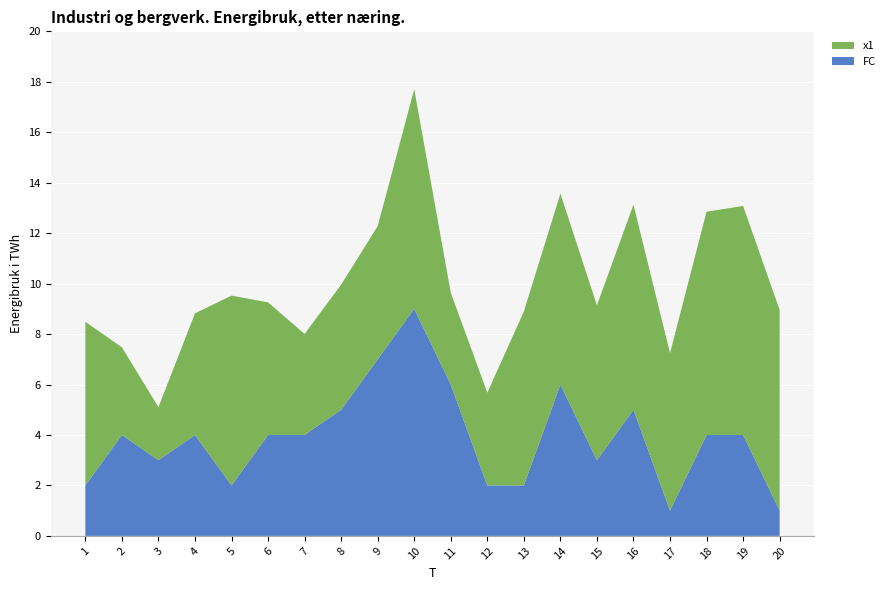

Reading right to left, list all the values displayed in this chart.

x1: 8.0	9.1	8.9	6.2	8.1	6.1	7.6	6.9	3.7	3.6	8.7	5.3	5.0	4.0	5.3	7.5	4.8	2.1	3.5	6.5
FC: 1.0	4.0	4.0	1.0	5.0	3.0	6.0	2.0	2.0	6.0	9.0	7.0	5.0	4.0	4.0	2.0	4.0	3.0	4.0	2.0